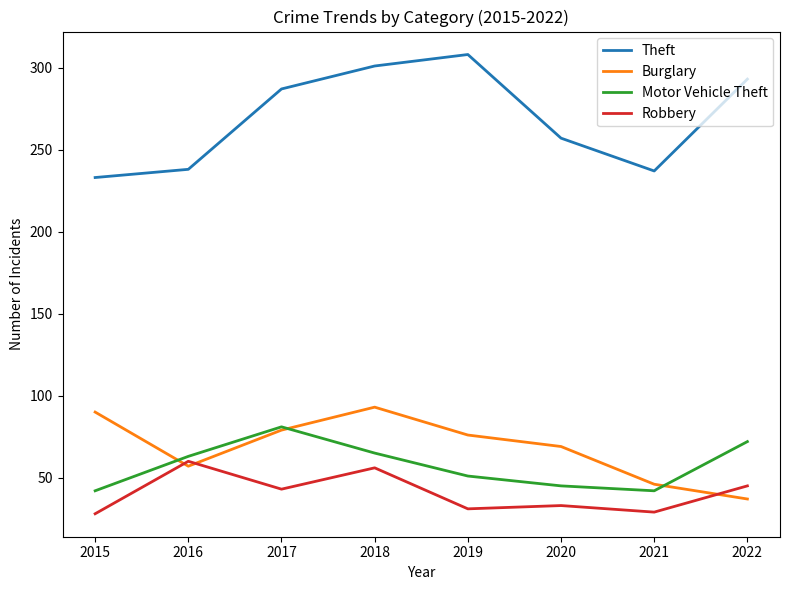

At 2021, list the series in order from largest to smallest.

Theft, Burglary, Motor Vehicle Theft, Robbery